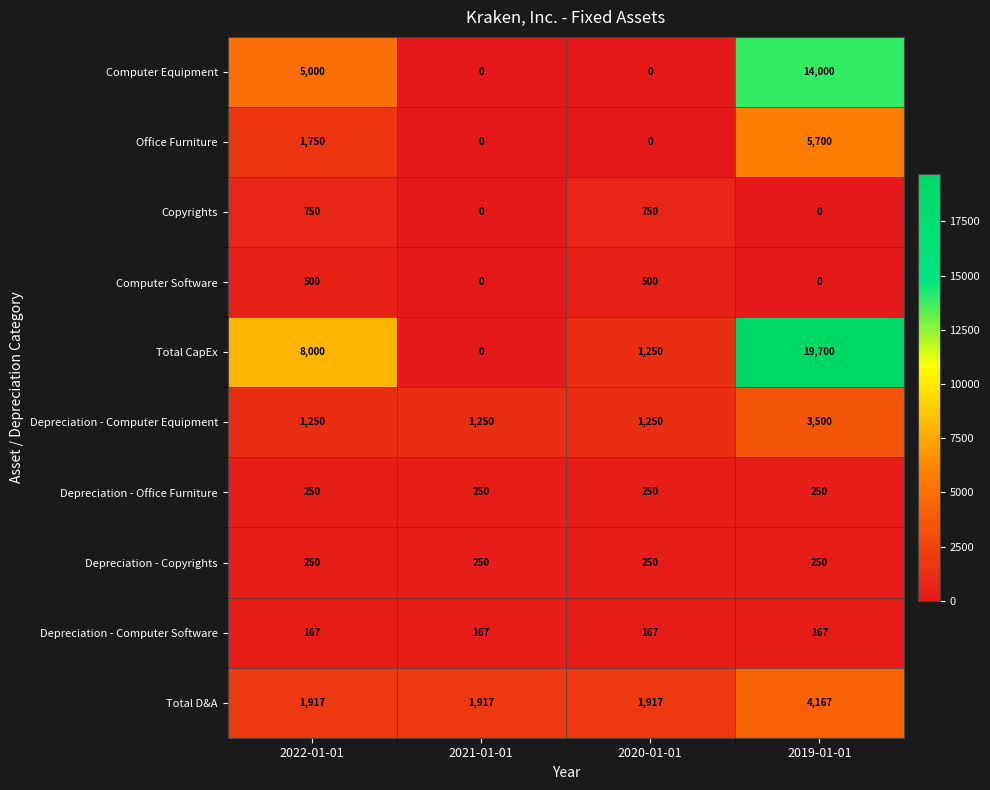

What value does the Computer Equipment series have at 2019-01-01, to the nearest 100?

14000